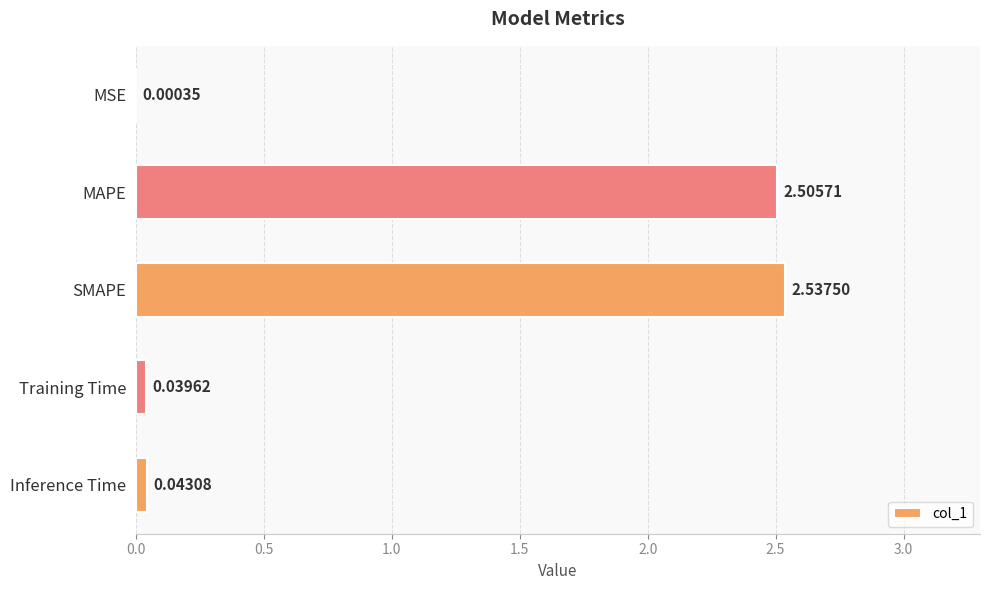

How many categories are shown in the chart?

5